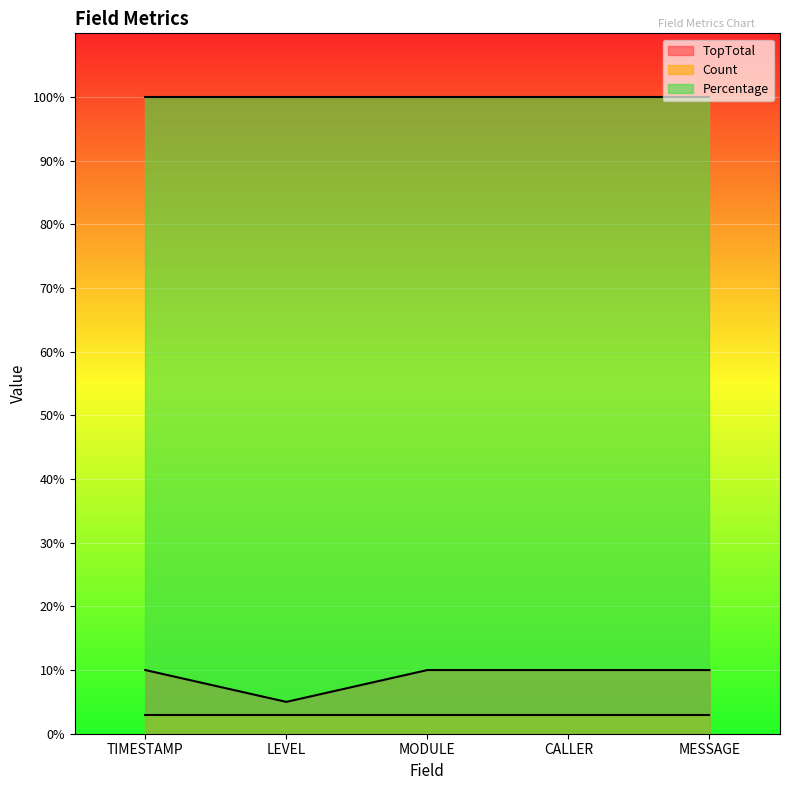

Where is Percentage nearest to the value 100?

TIMESTAMP